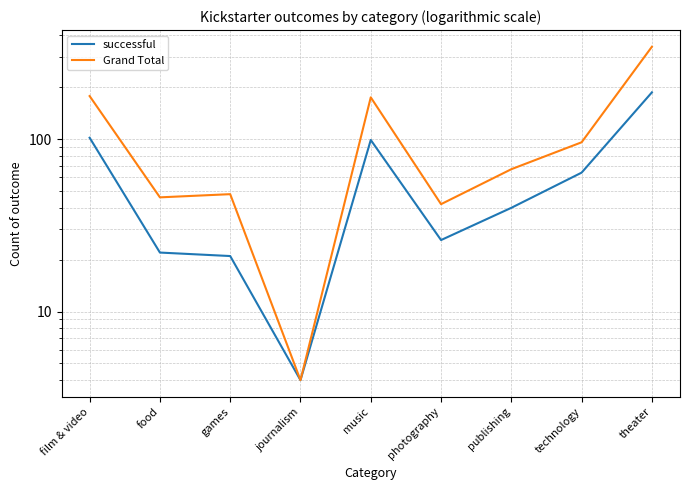

How many interior local valleys does the Grand Total series have?

3